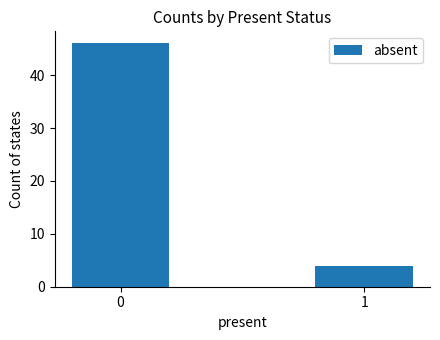

The chart shows a value of 15 at 0. True or false?

False